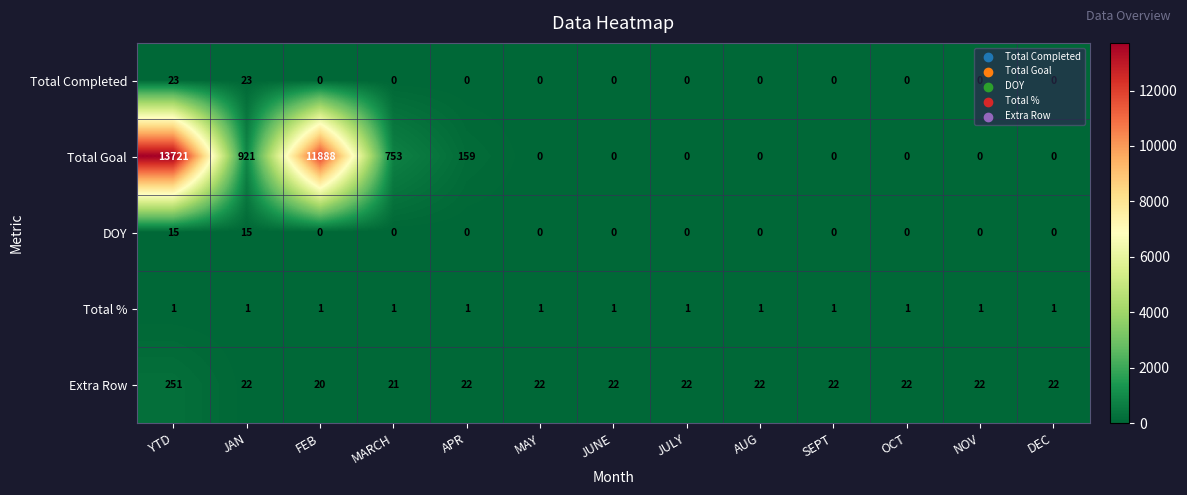

Between MARCH and NOV, which series saw the biggest shift?

Total Goal